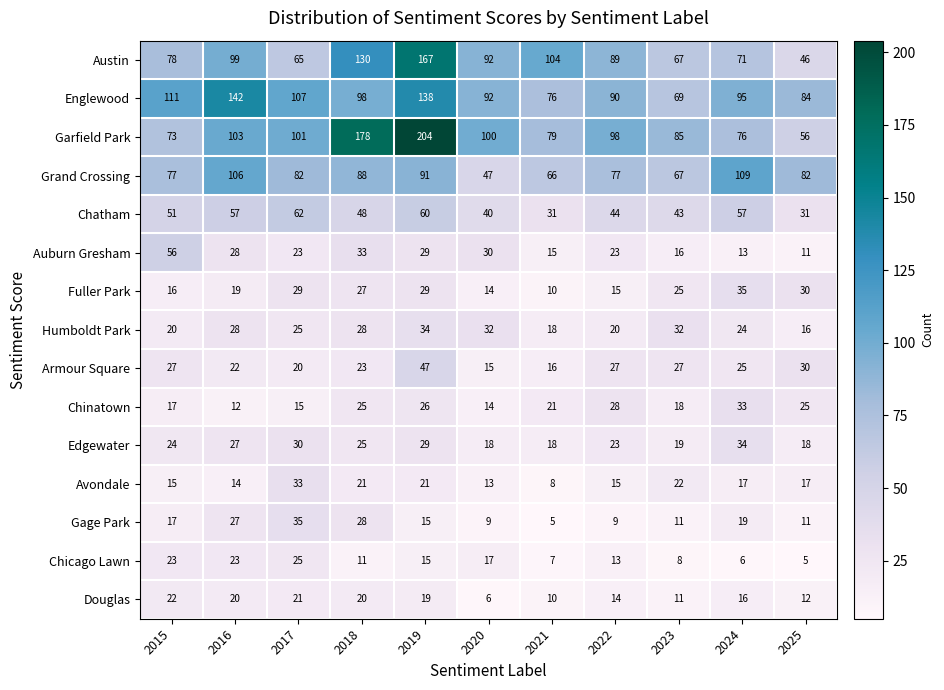

What is the sum of all Chatham values?

524